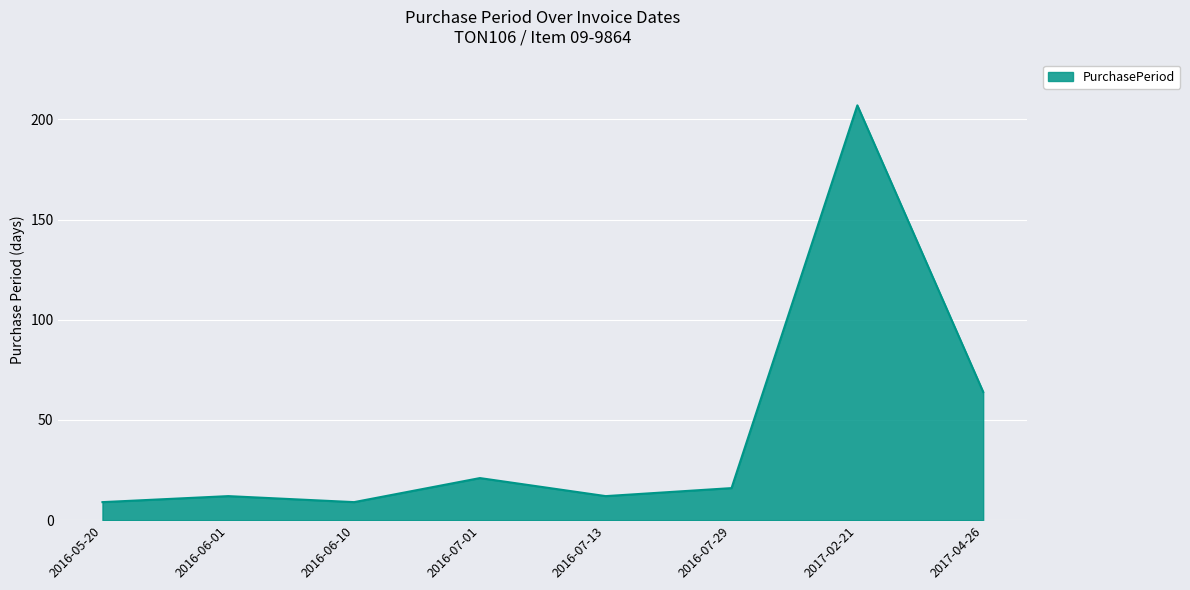

At which category does the chart reach its peak across all series?

2017-02-21